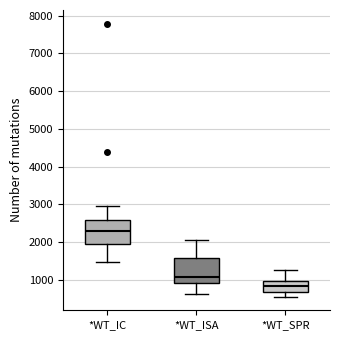

Where does the lower whisker of the box for *WT_IC end on the y-axis? The values are not printed on the chart, so give them approximately, as read against the axis.

1500